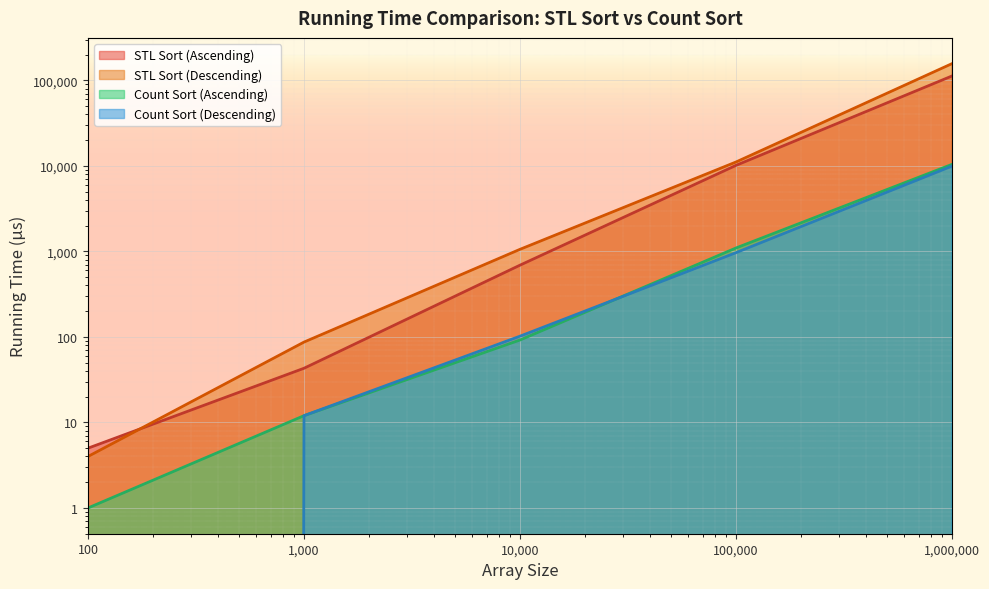

What is the value of the Count Sort (Descending) point at the 4th from the left?

966